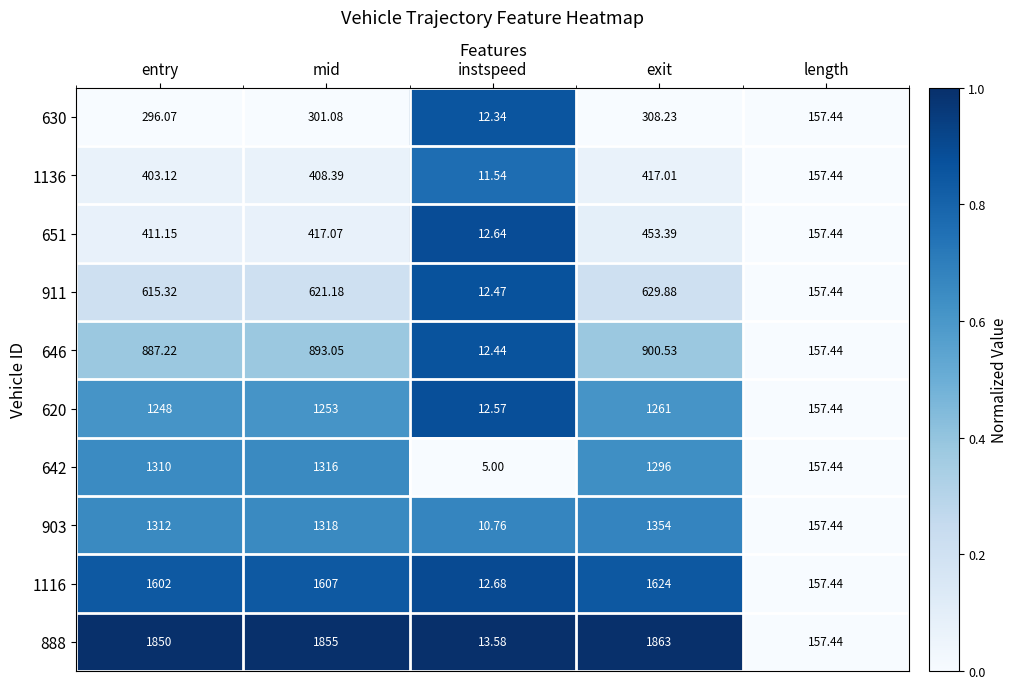

At which label is 1116 closest to 818?

length